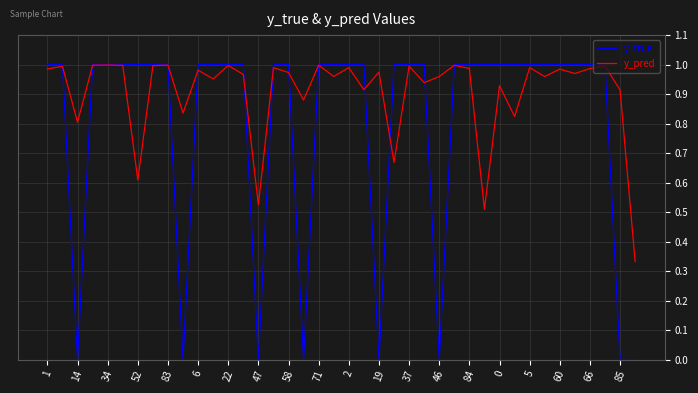

Rank the series by their average value, from highest to lowest.

y_pred, y_true